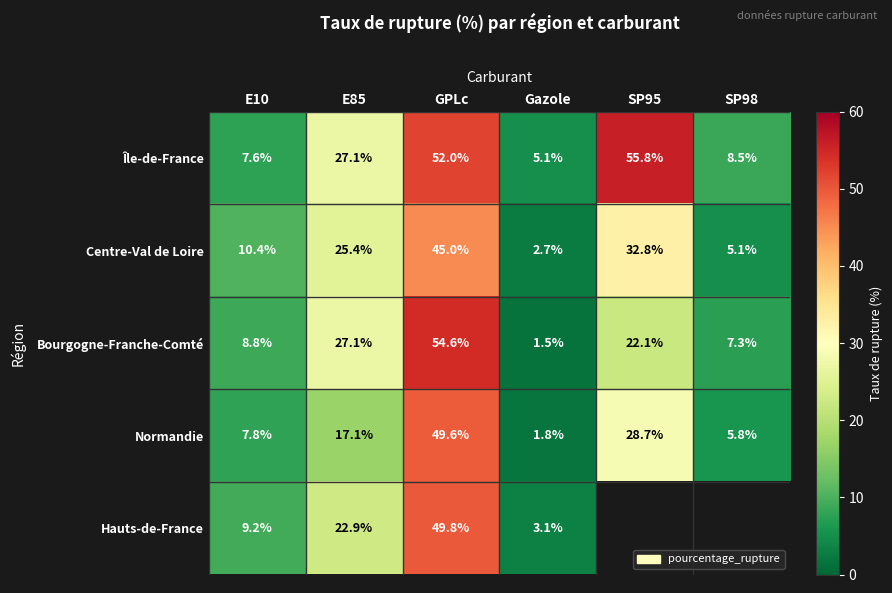

Which category has the lowest value in the Normandie series?

Gazole